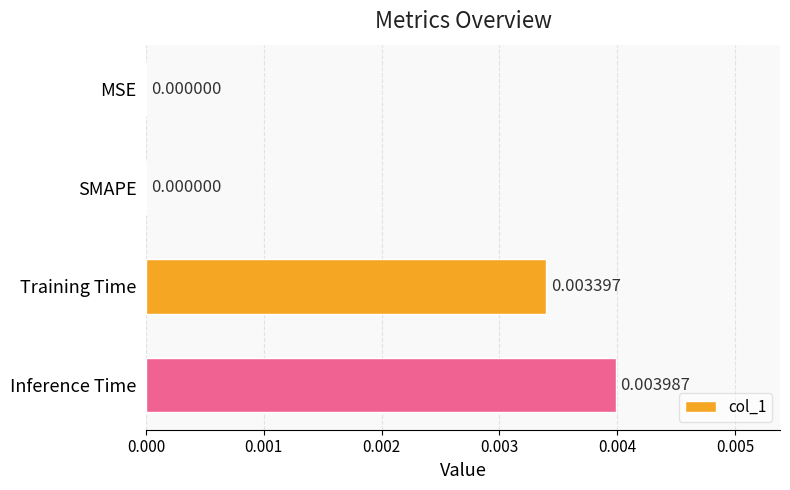

Count the values in the range 0 to 1.

4